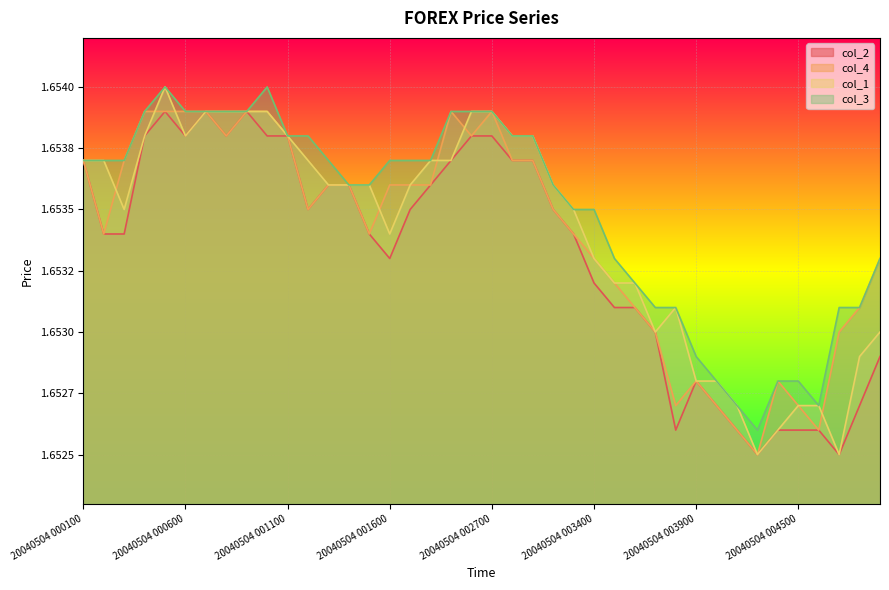

Count the number of categories in the chart.

40